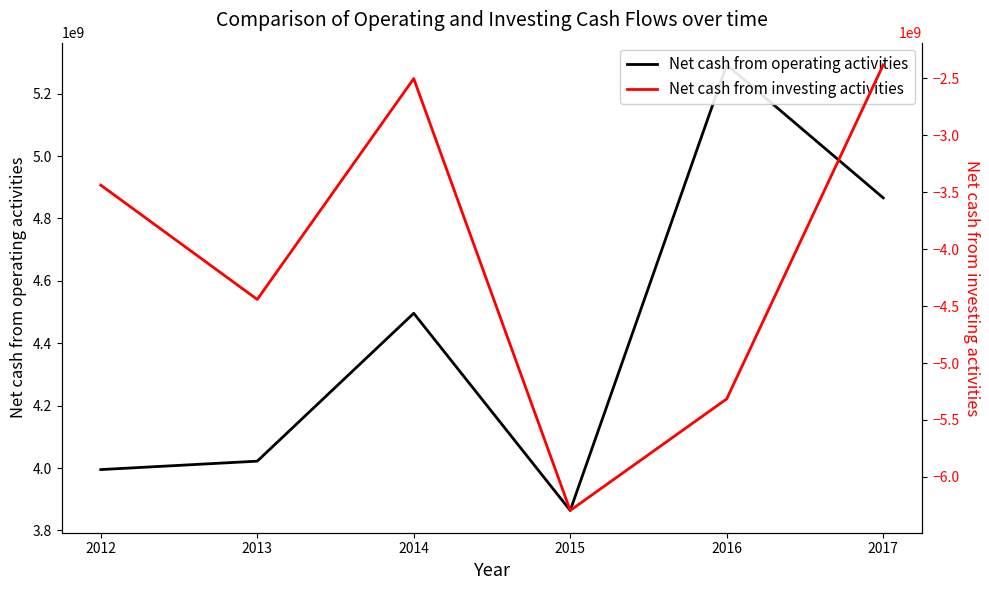

What is the approximate value of Net cash from operating activities at 2015, to the nearest 50?

3864000000